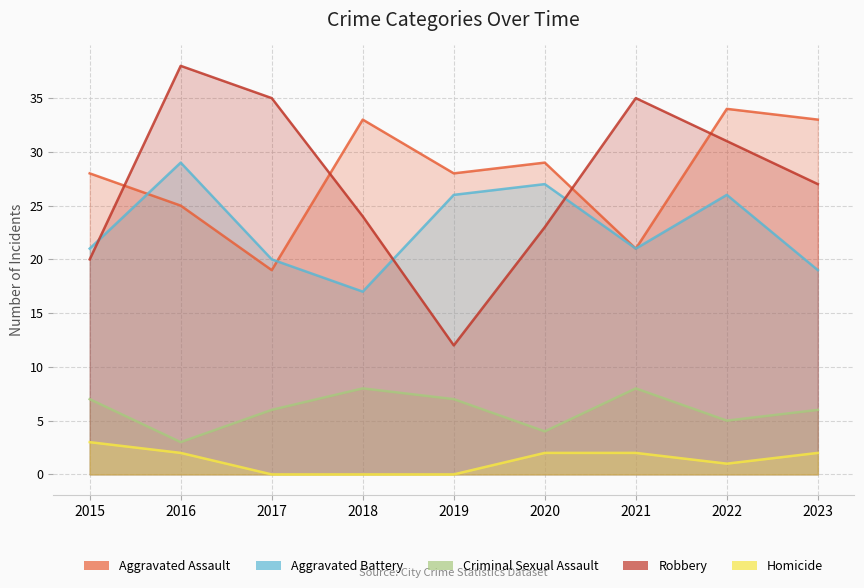

At which label does Robbery first exceed 27?

2016